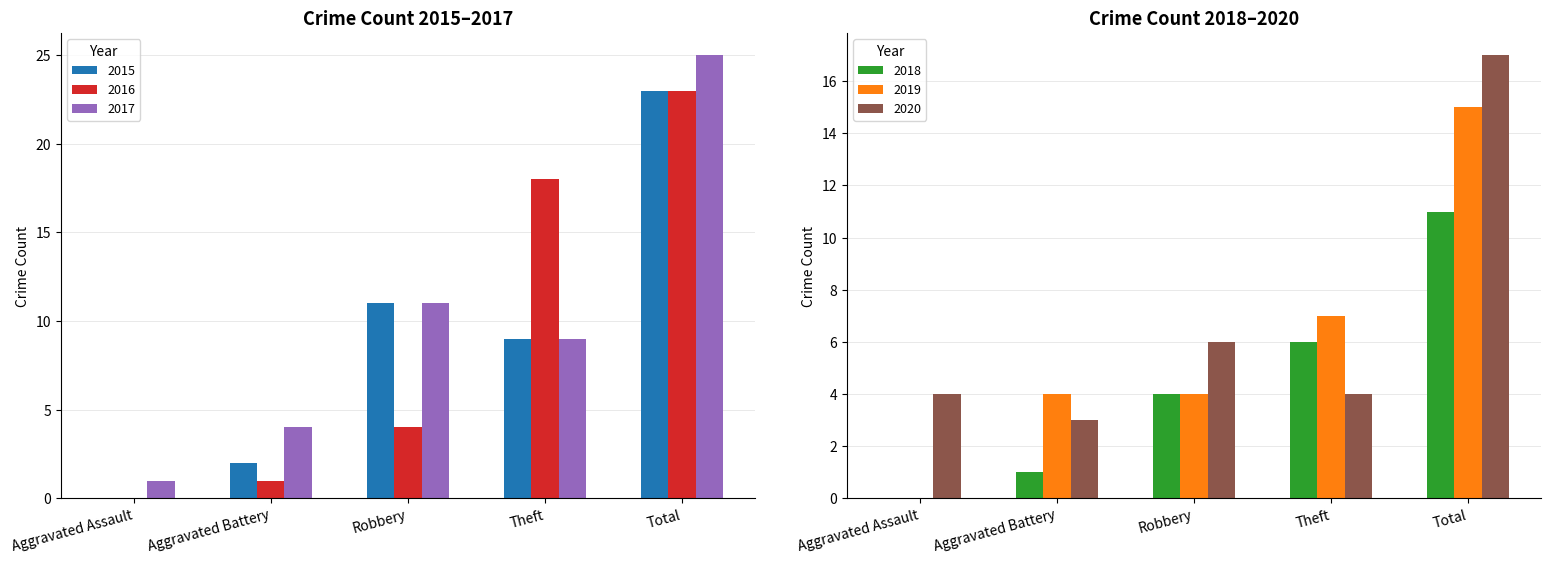

The 2018 series shows 4 at Theft. True or false?

False